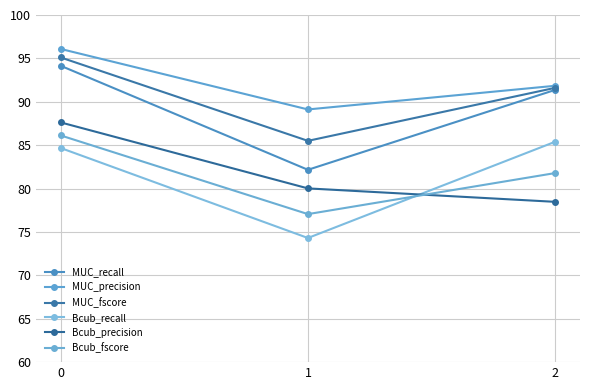

What is the sum of all MUC_fscore values?

272.2